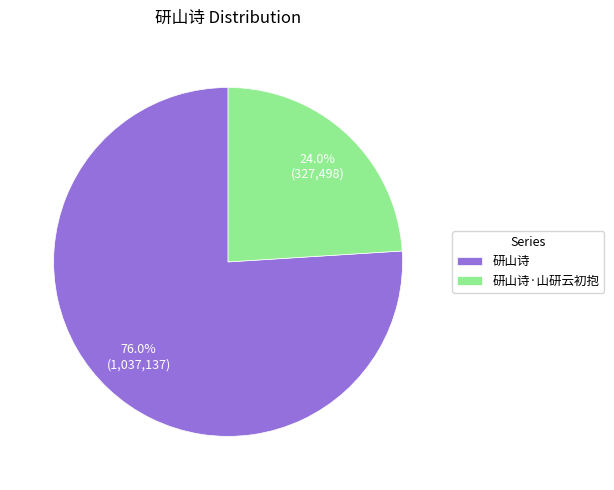

Which has a higher value, 研山诗·山研云初抱 or 研山诗?

研山诗